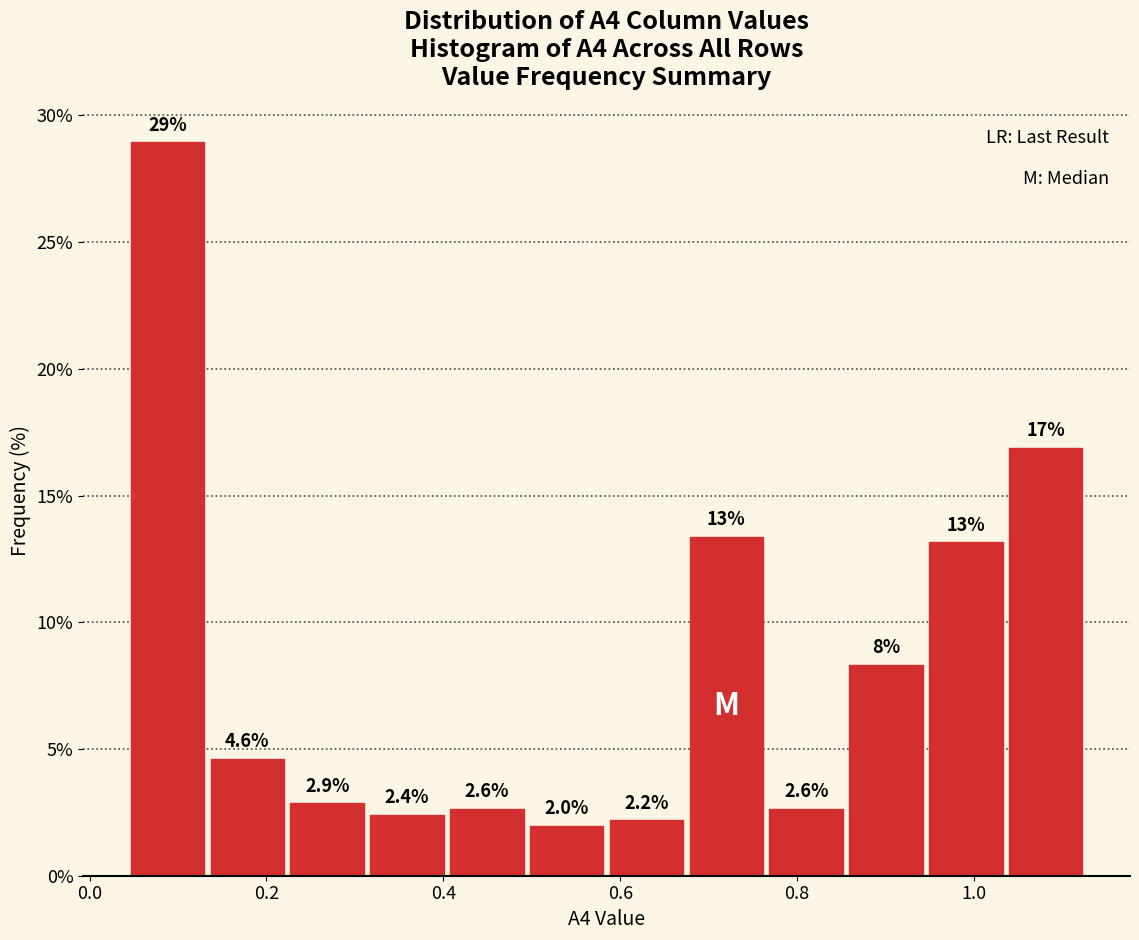

Which range on the x-axis has the tallest bar?

0.04 to 0.14